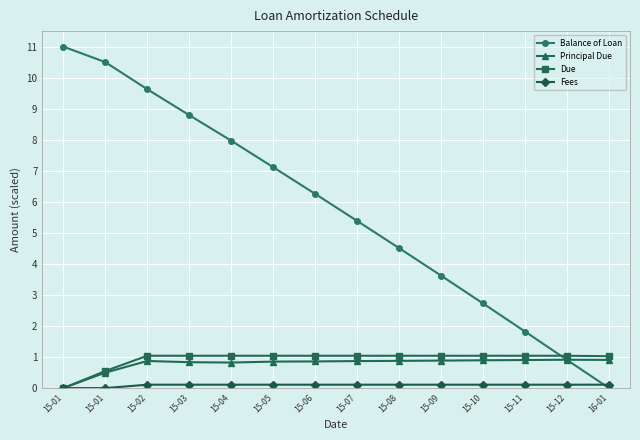

The Balance of Loan series shows 0.0 at 16-01. True or false?

True